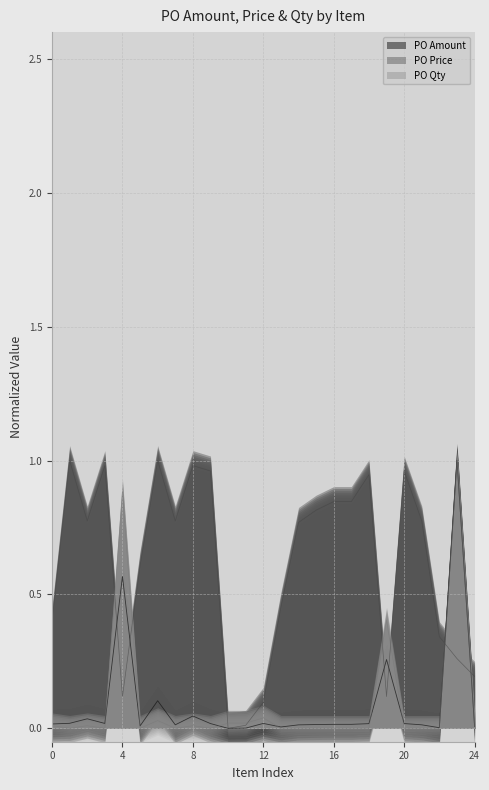

Reading left to right, what are all the values shown in this chart?

PO Amount: 0.0	0.0	0.0	0.0	0.6	0.0	0.1	0.0	0.0	0.0	0.0	0.0	0.0	0.0	0.0	0.0	0.0	0.0	0.0	0.3	0.0	0.0	0.0	1.0	0.0
PO Price: 0.4	1.0	0.8	1.0	0.1	0.6	1.0	0.8	1.0	1.0	0.0	0.0	0.1	0.5	0.8	0.8	0.8	0.8	0.9	0.1	1.0	0.8	0.3	0.3	0.2
PO Qty: 0.0	0.0	0.0	0.0	0.9	0.0	0.0	0.0	0.0	0.0	0.0	0.0	0.0	0.0	0.0	0.0	0.0	0.0	0.0	0.4	0.0	0.0	0.0	1.0	0.0